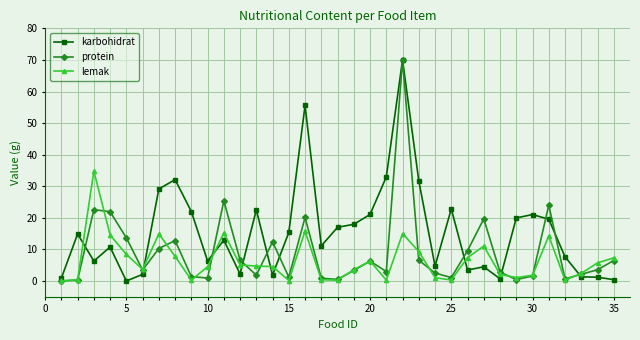

List the series in order of their overall mean, lowest first.

lemak, protein, karbohidrat